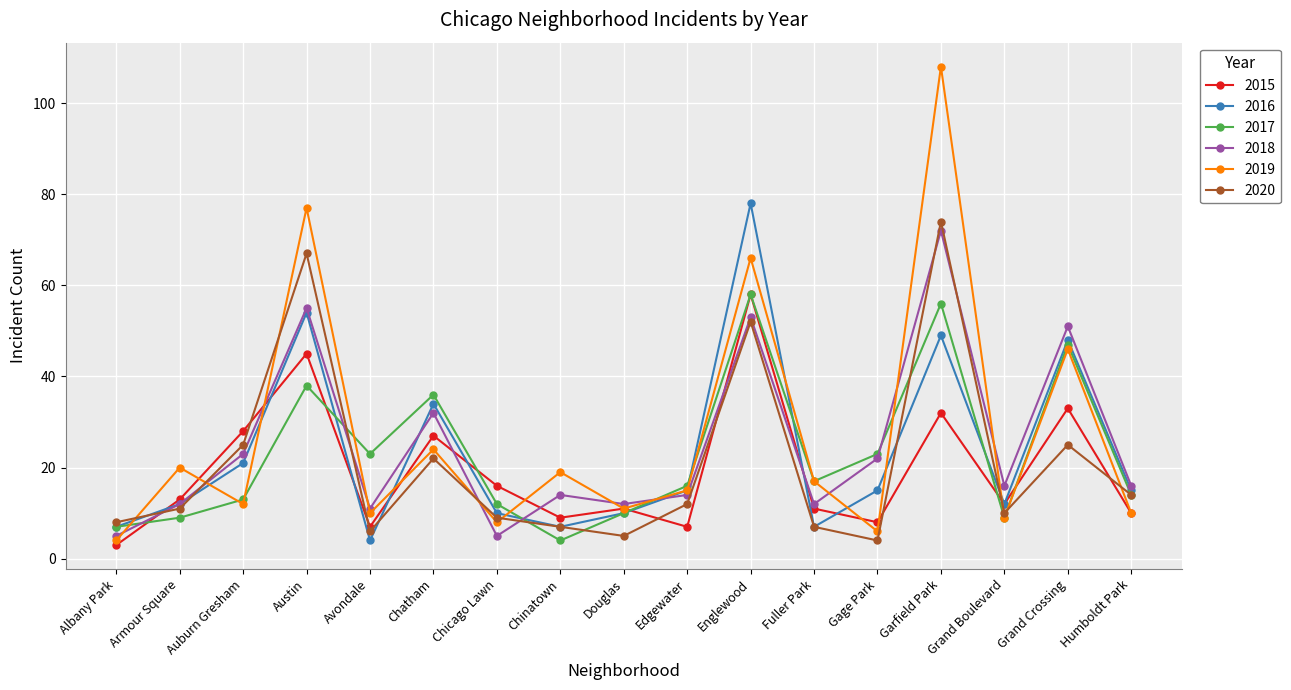

What value does the 2017 series have at Austin, to the nearest 10?

40